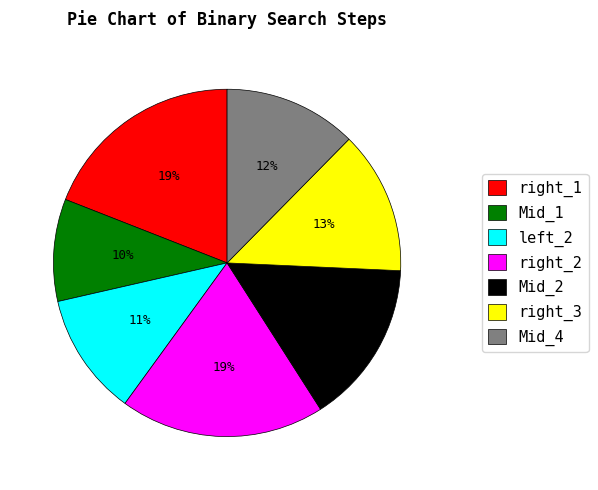

The right_1 slice represents 4% of the pie. True or false?

False